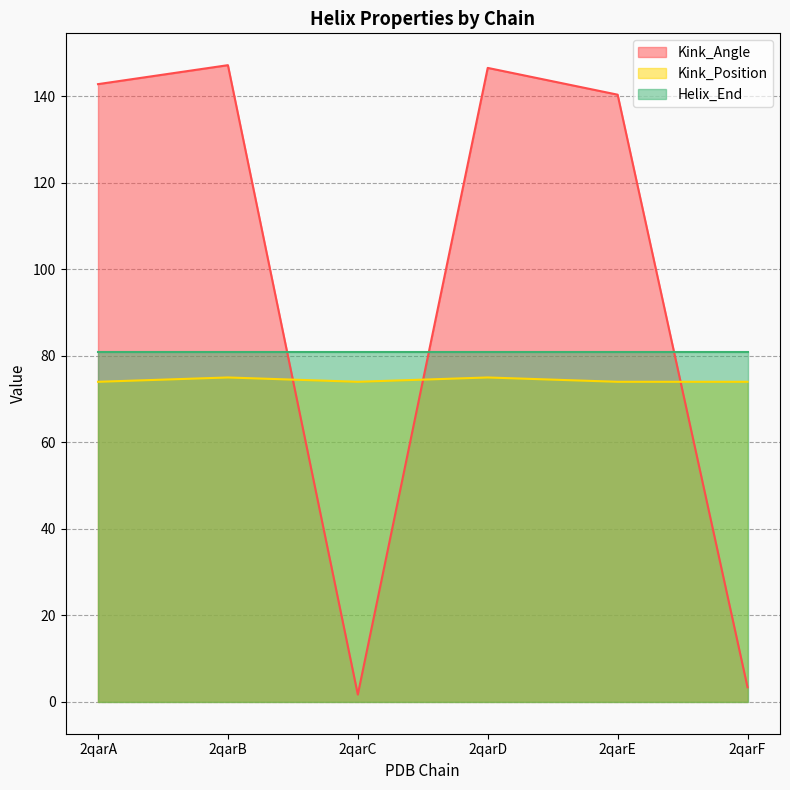

What is the sum of all Kink_Angle values?

582.0